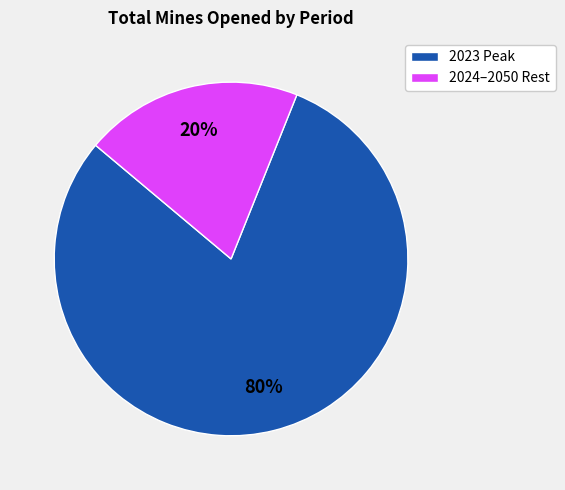

Is it true that 2024–2050 Rest is 20% of the pie?

True